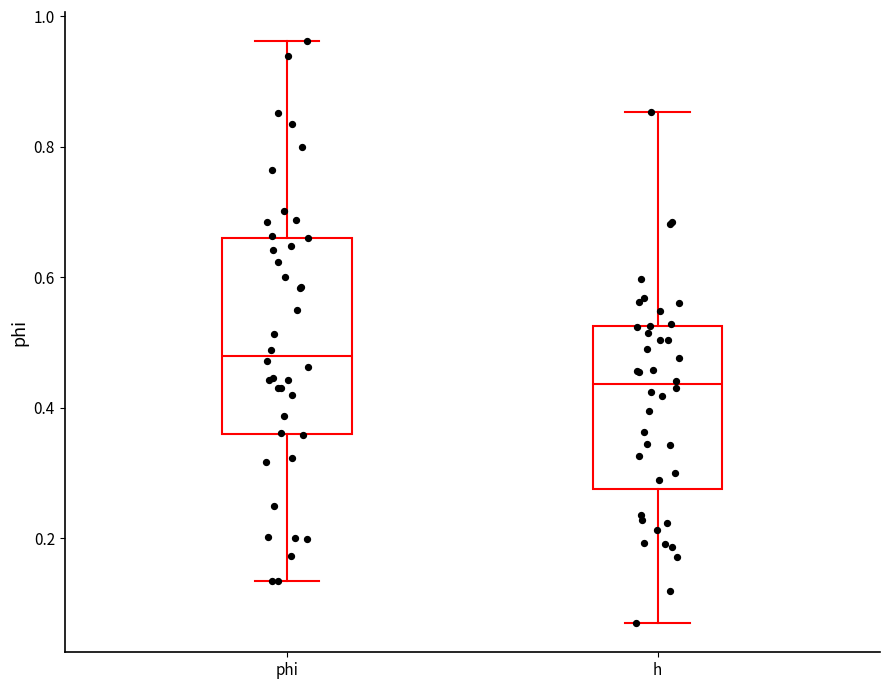

Comparing the boxes themselves (not the whiskers), which one is the tallest?

phi